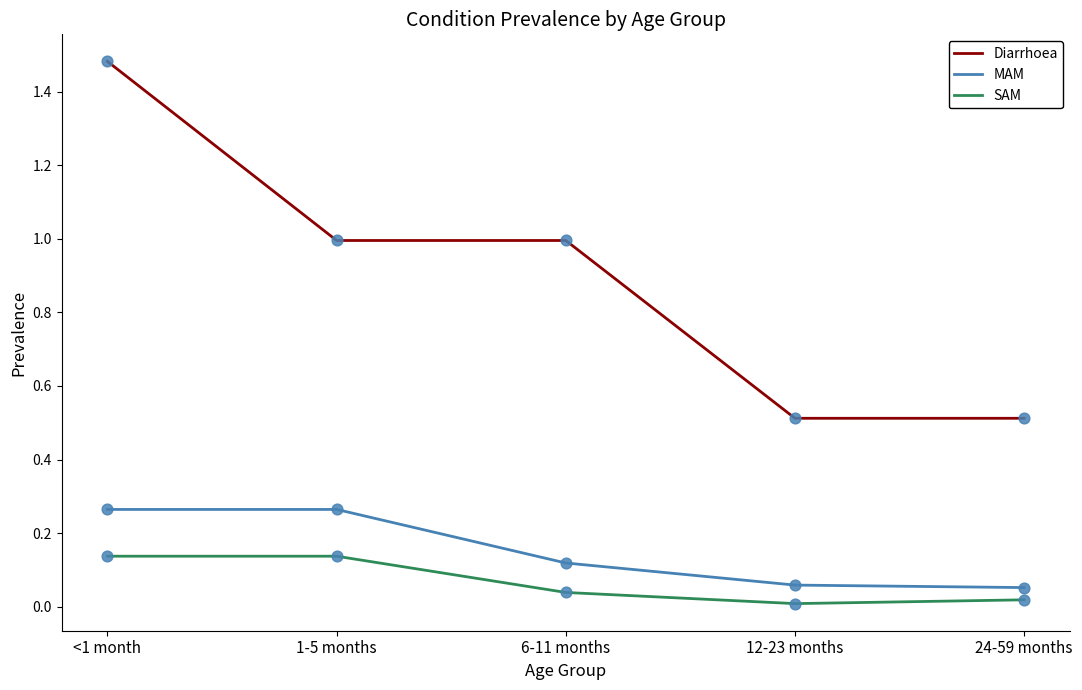

What is the total value across all series at 6-11 months?

1.2